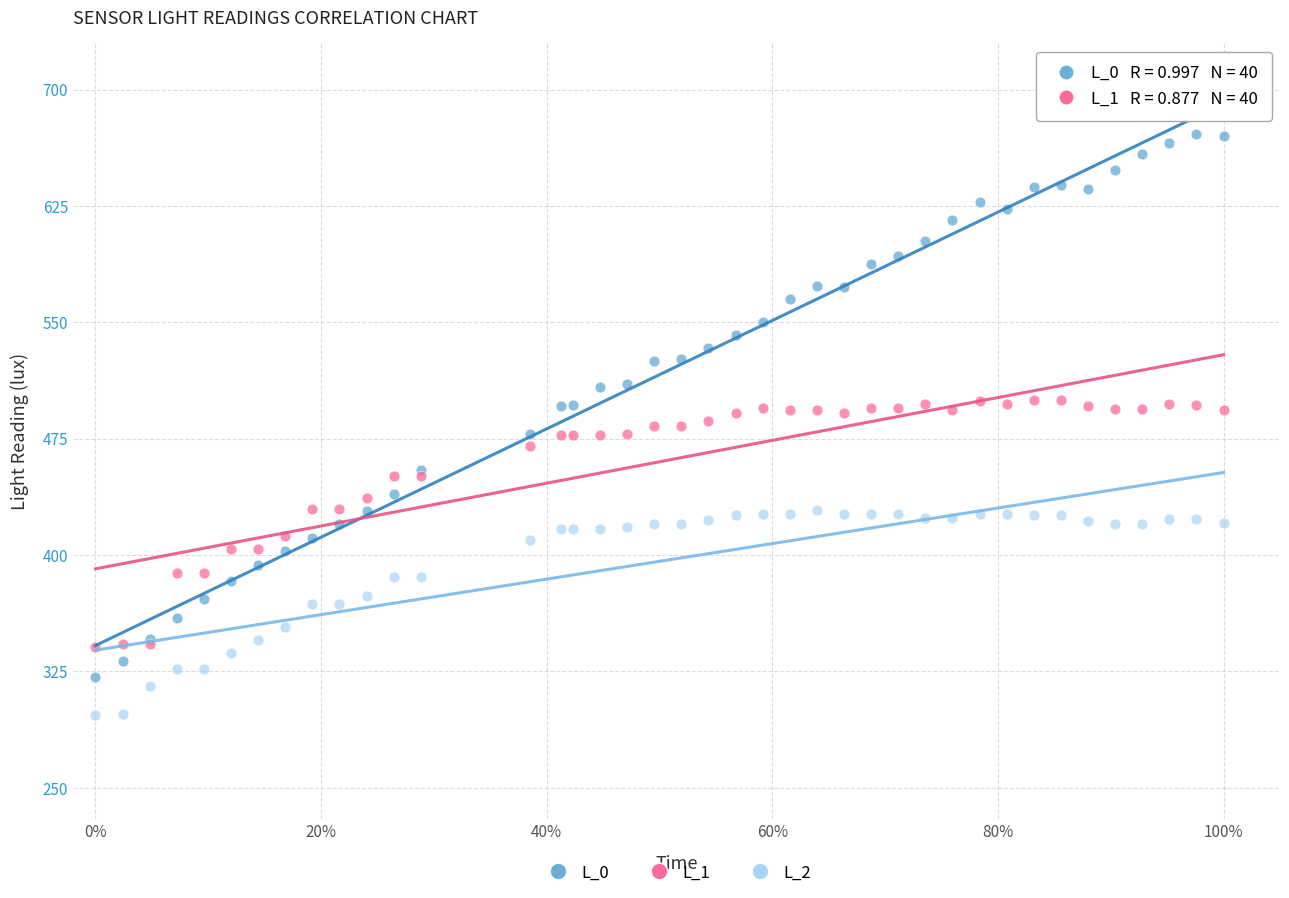

Which series has the widest spread of Y values?

L_0